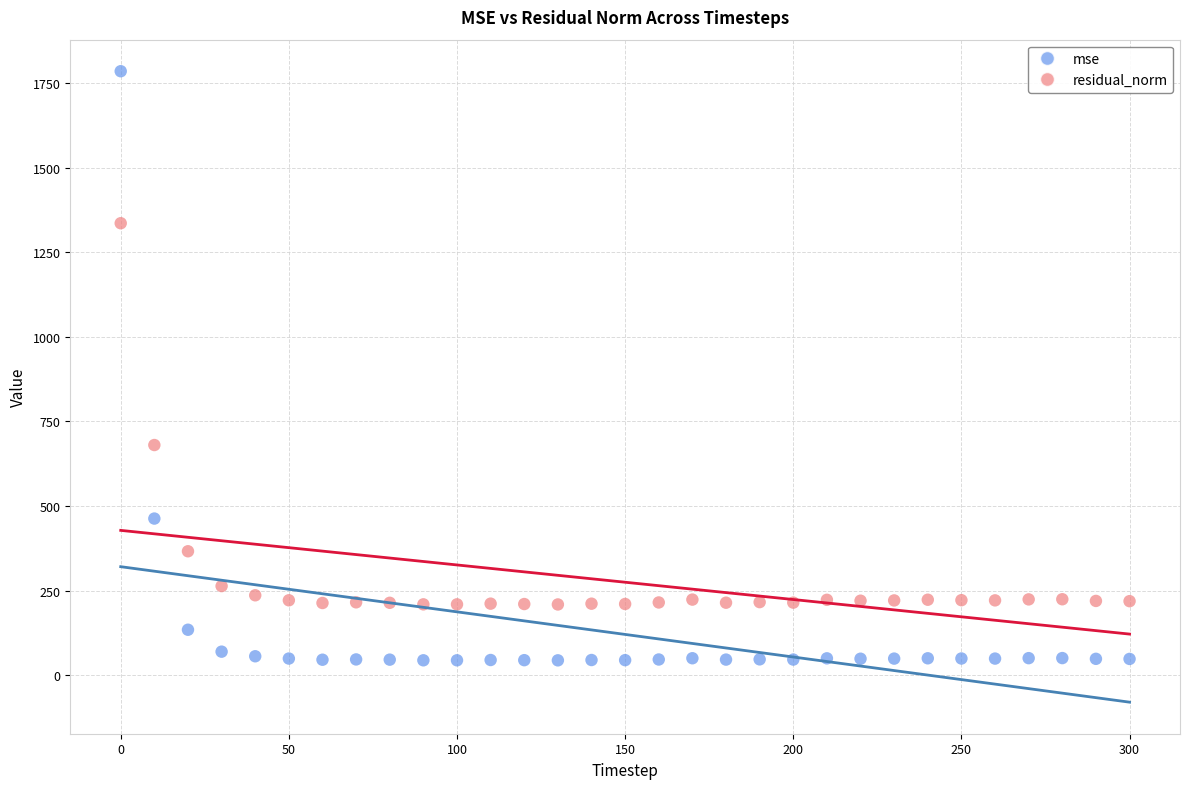

Which series has the largest Y range (max minus min)?

mse